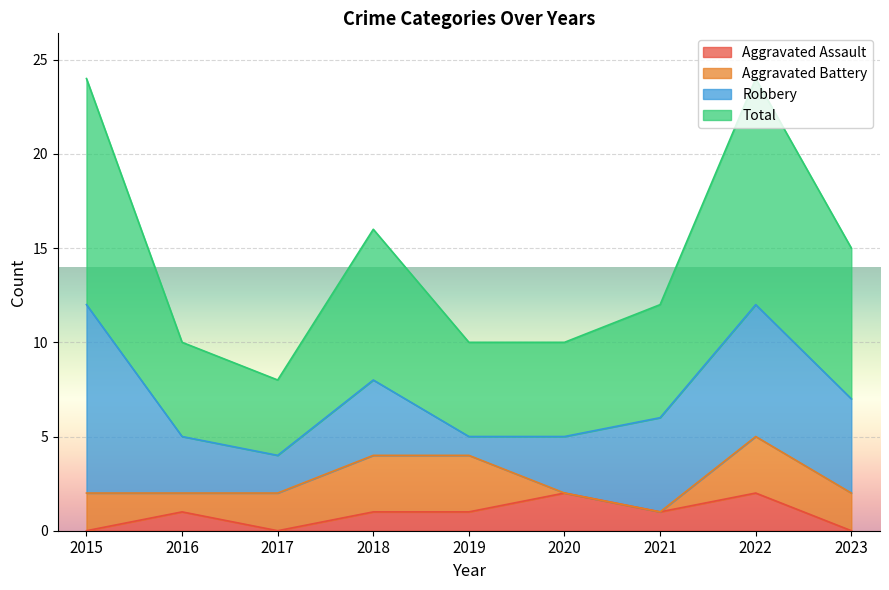

At which label is Aggravated Assault closest to 1?

2016